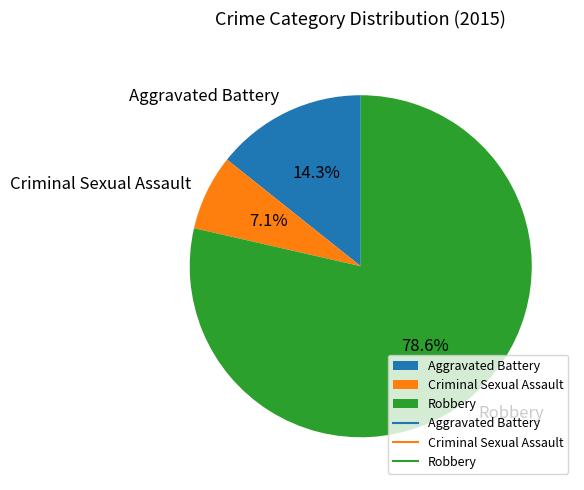

Which category has the smallest portion of the pie?

Criminal Sexual Assault